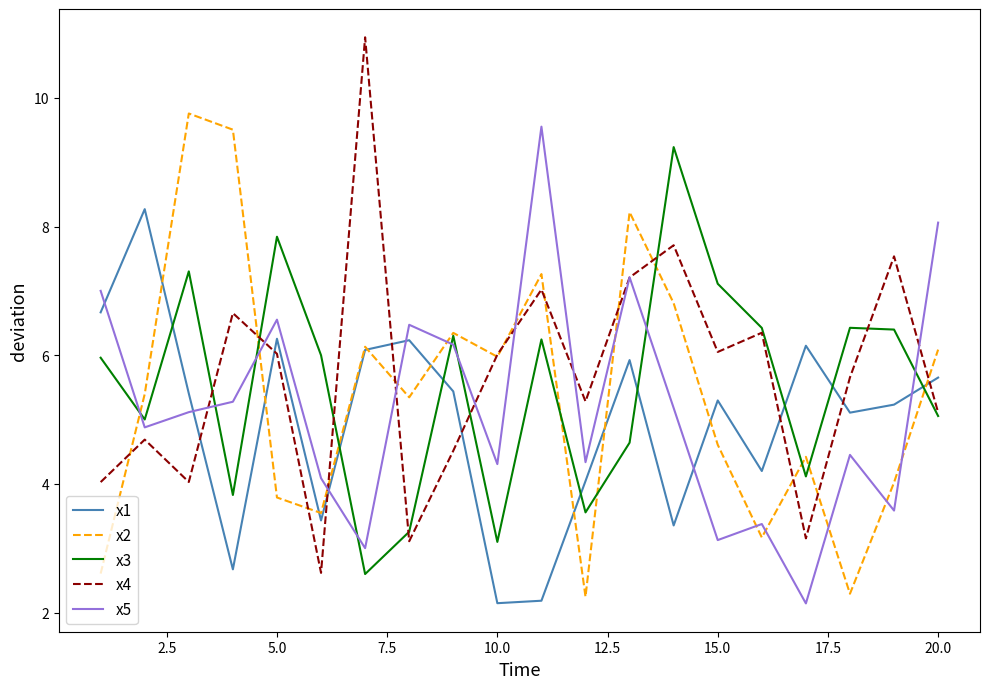

Which series has the largest range (max minus min)?

x4